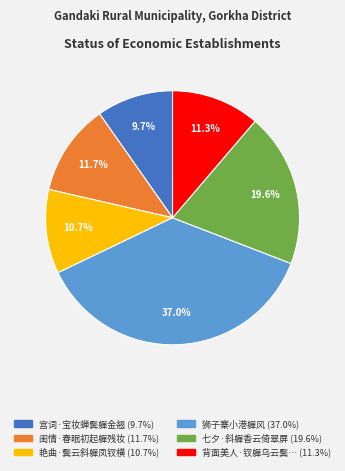

To the nearest percent, what is the difference between the largest and smallest slice percentages?

27%